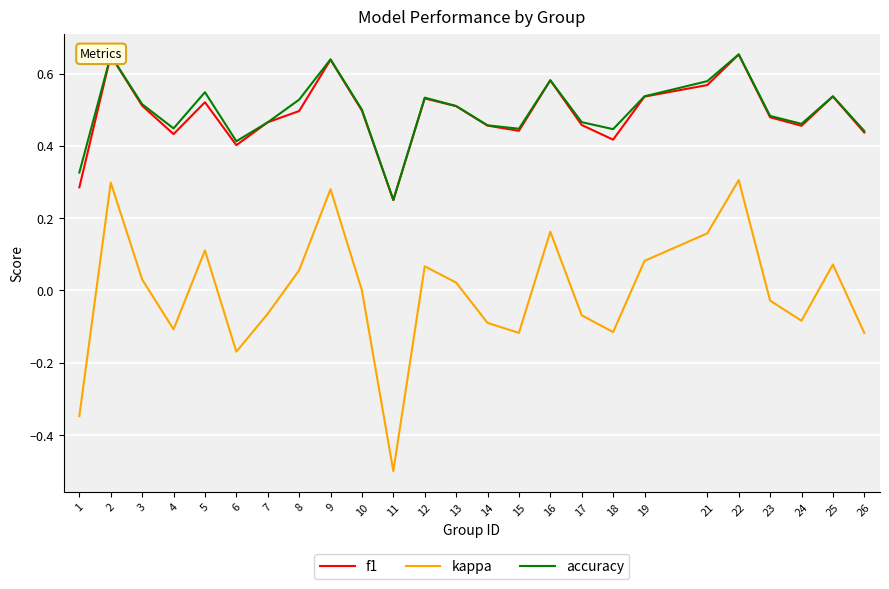

Which series has the largest range (max minus min)?

kappa